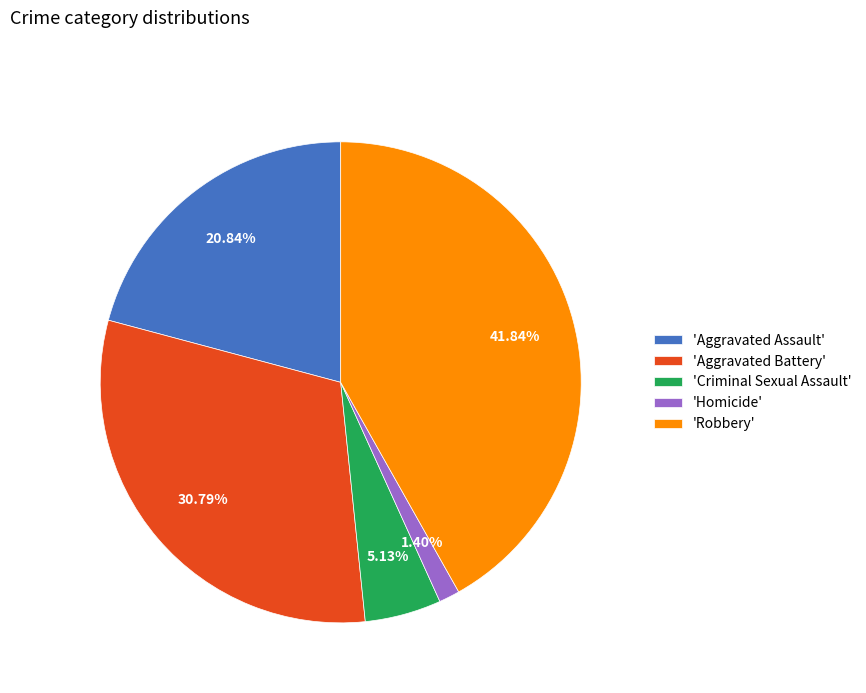

Which slice is the largest?

'Robbery'